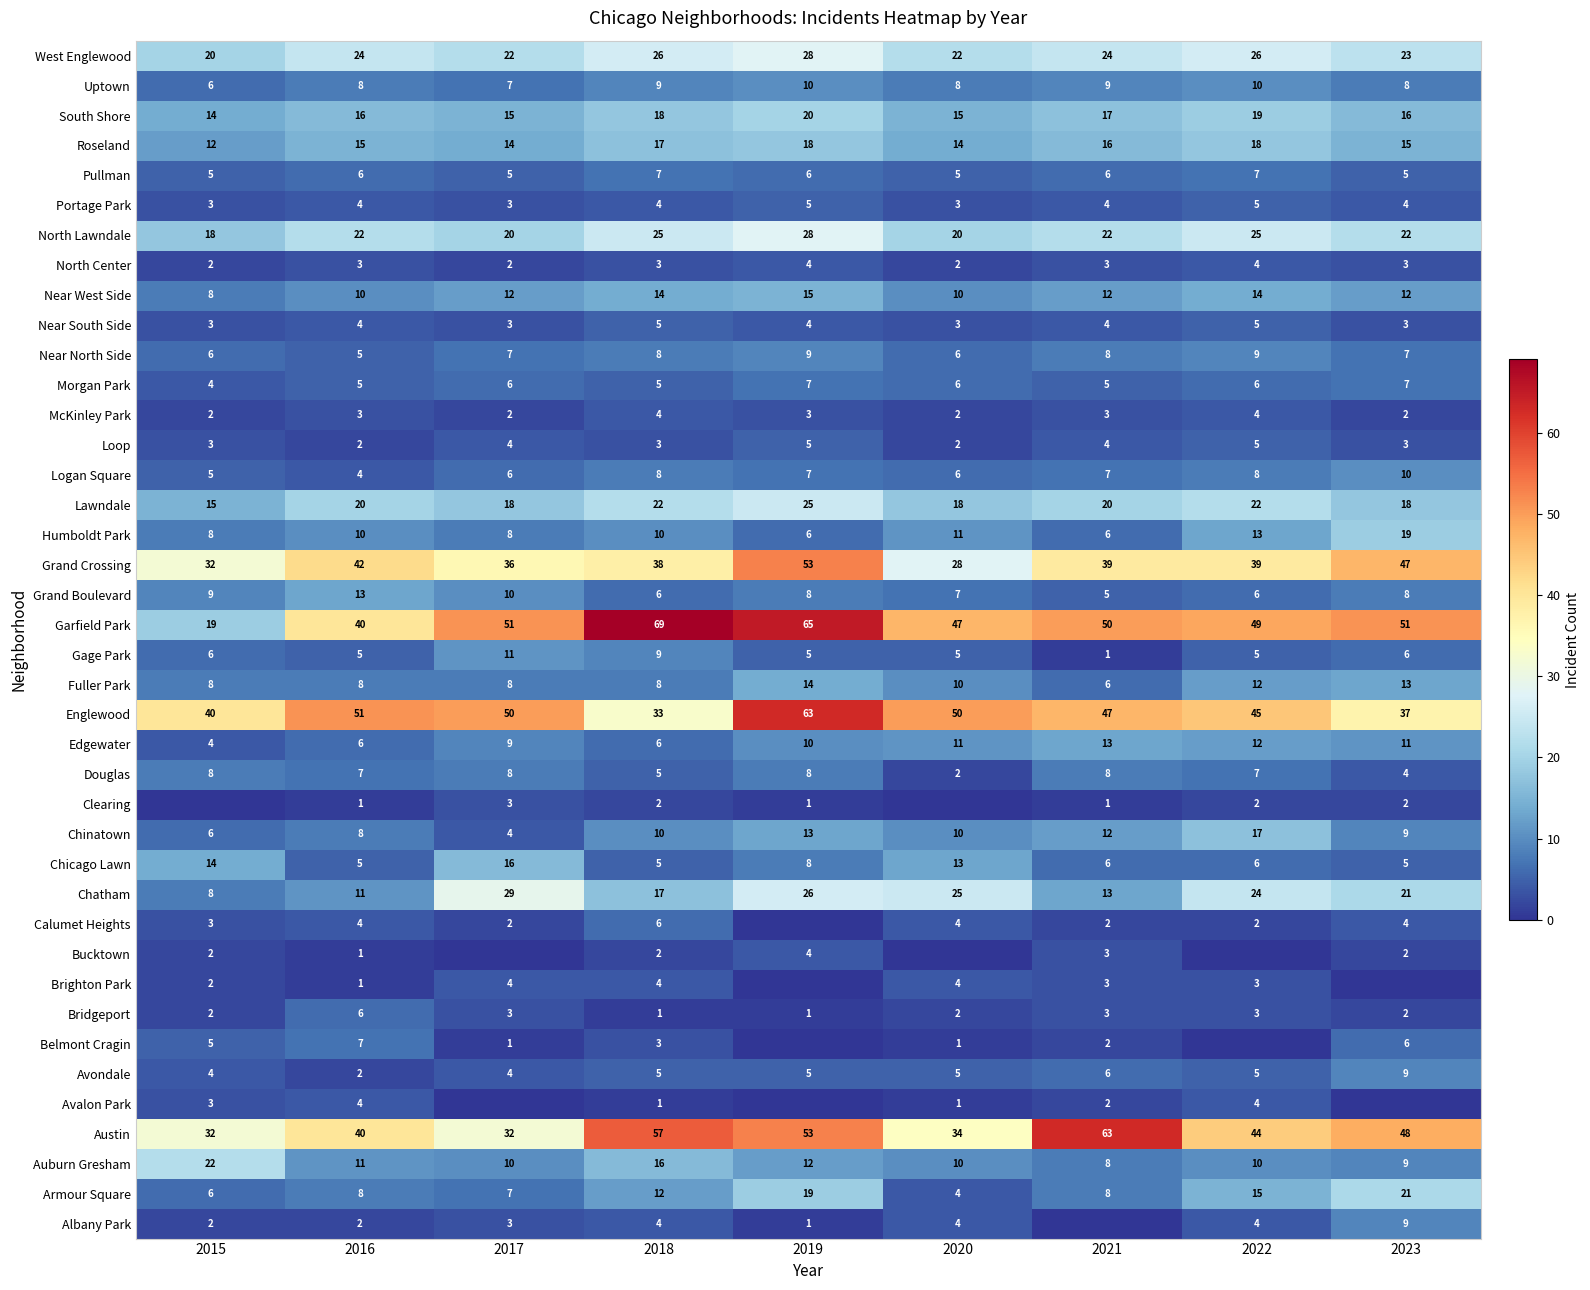

Read the Lawndale value at 2023.

18